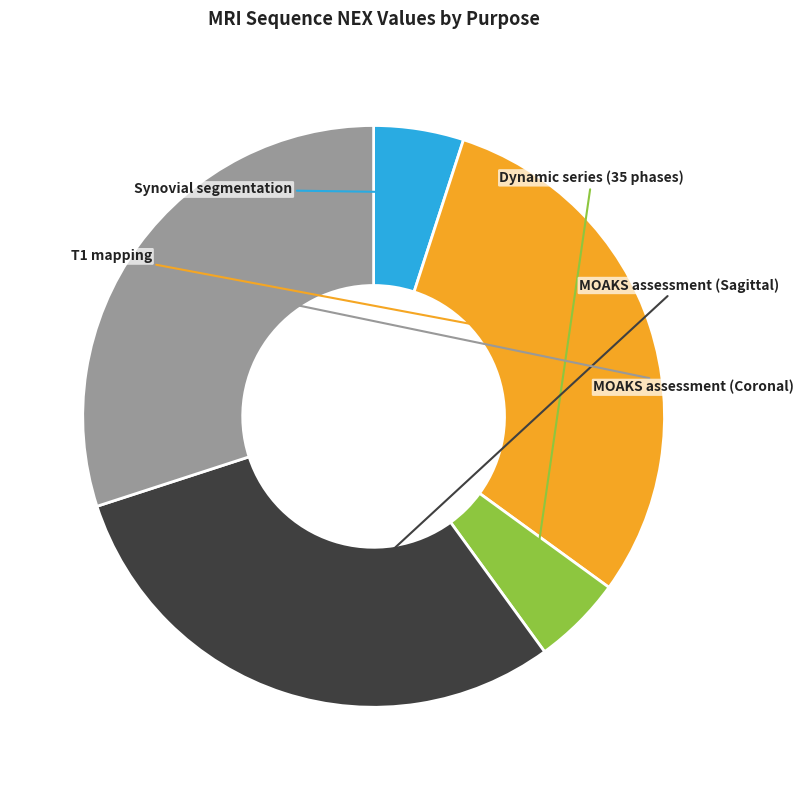

How many segments does this pie chart have?

5